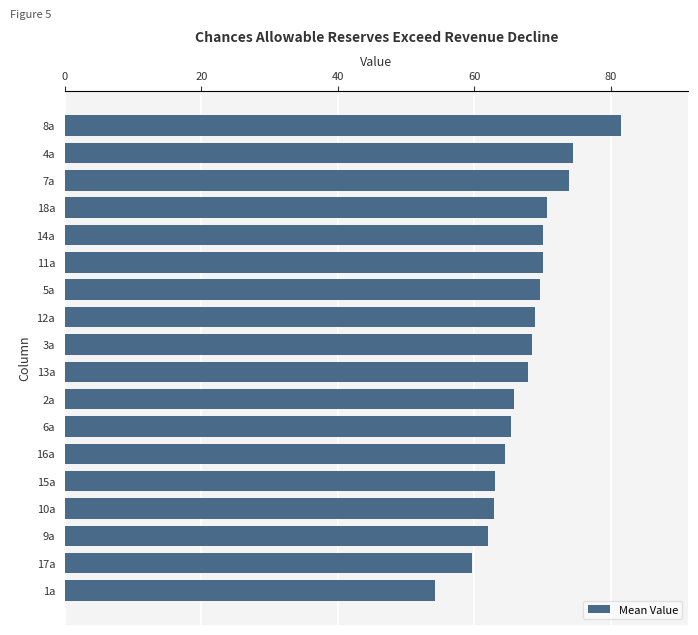

Is it true that the value at 6a is 65.3?

True